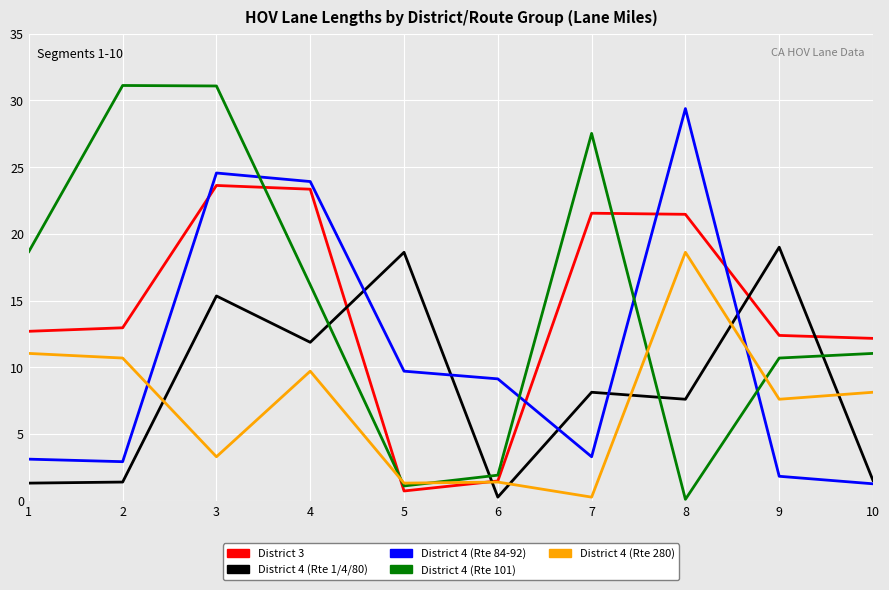

Is this an area chart (filled region under the line)?

No